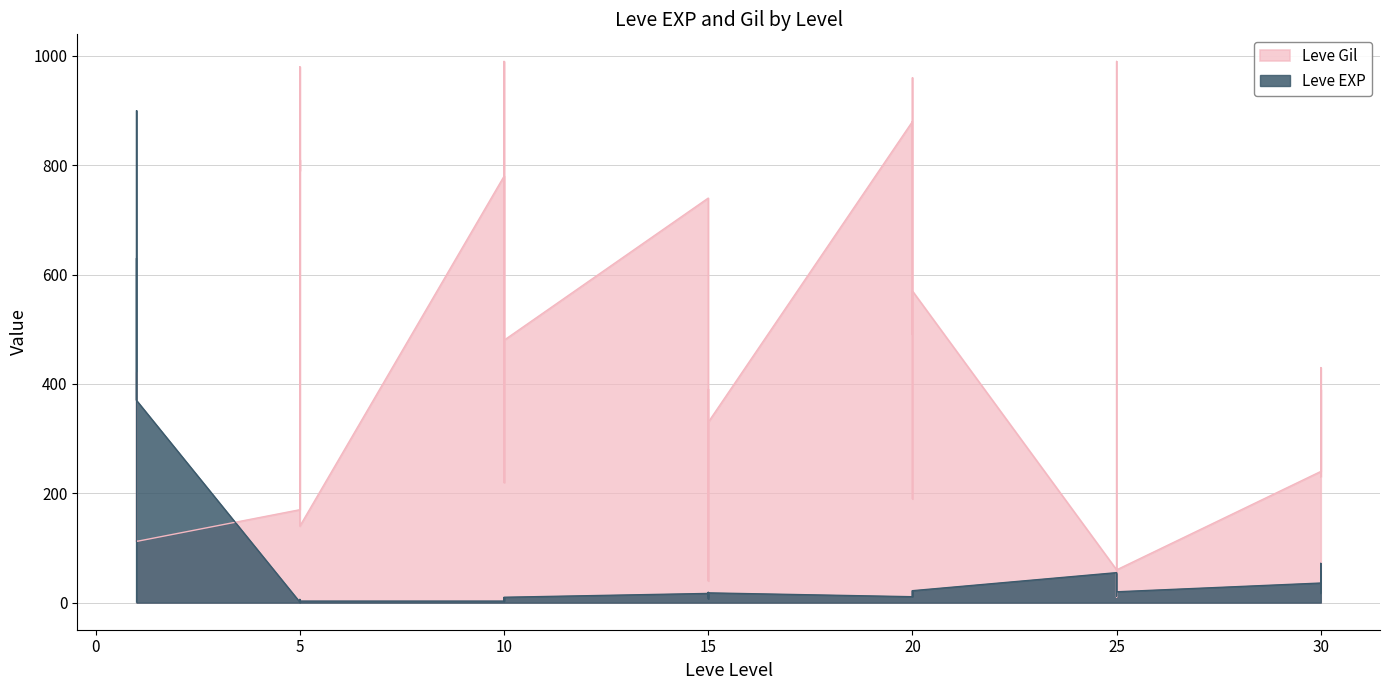

Which series ends up on top after the final intersection of Leve Gil and Leve EXP?

Leve Gil